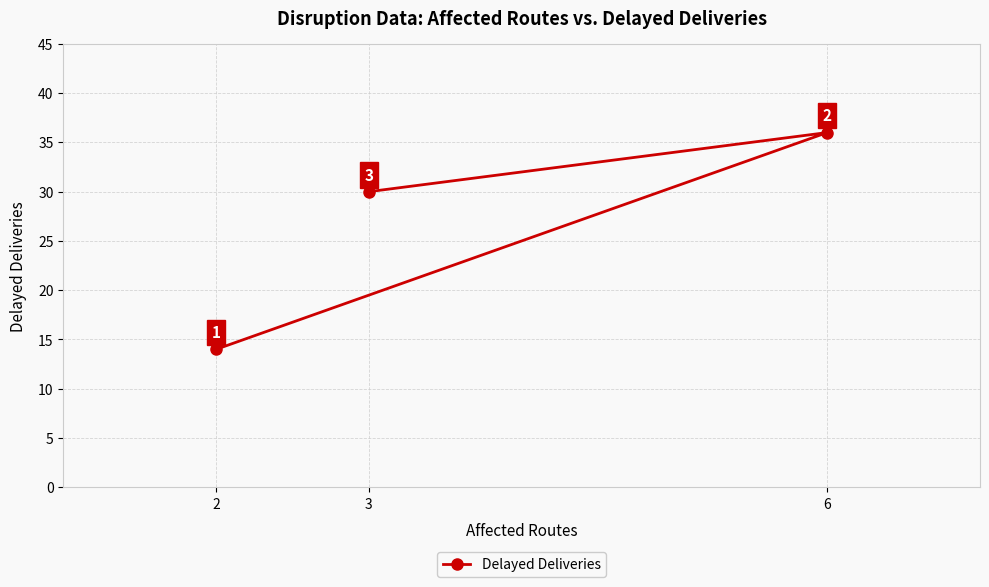

How many lines are shown in the chart?

1